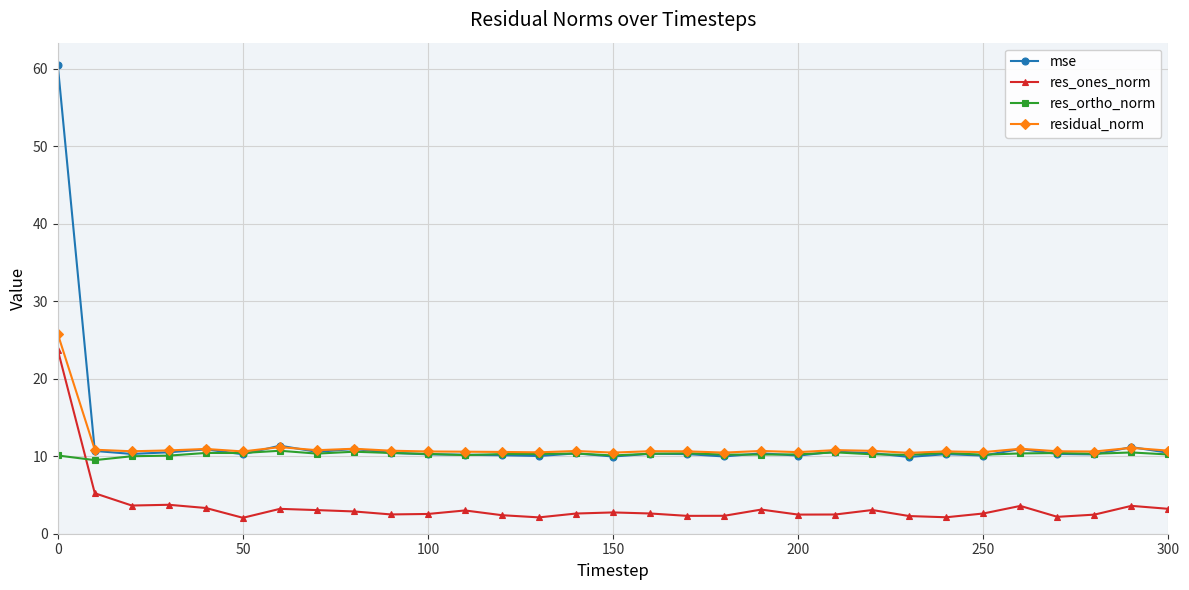

What is the minimum value for residual_norm?

10.4